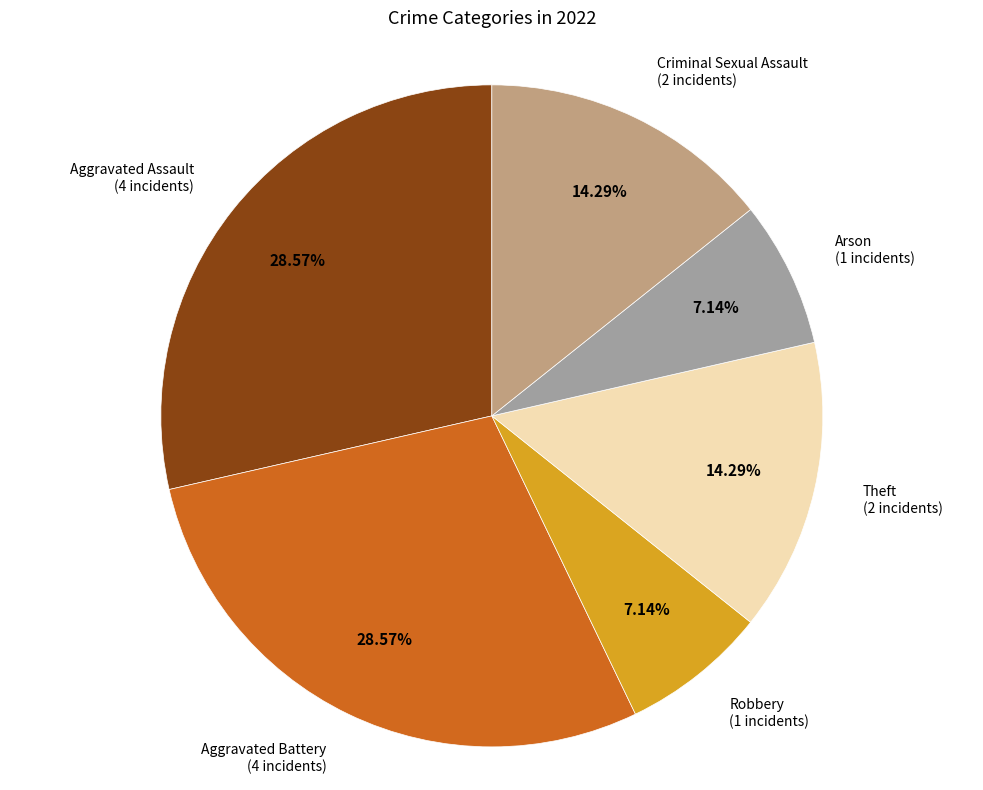

Is there any slice that represents more than half of the pie?

No